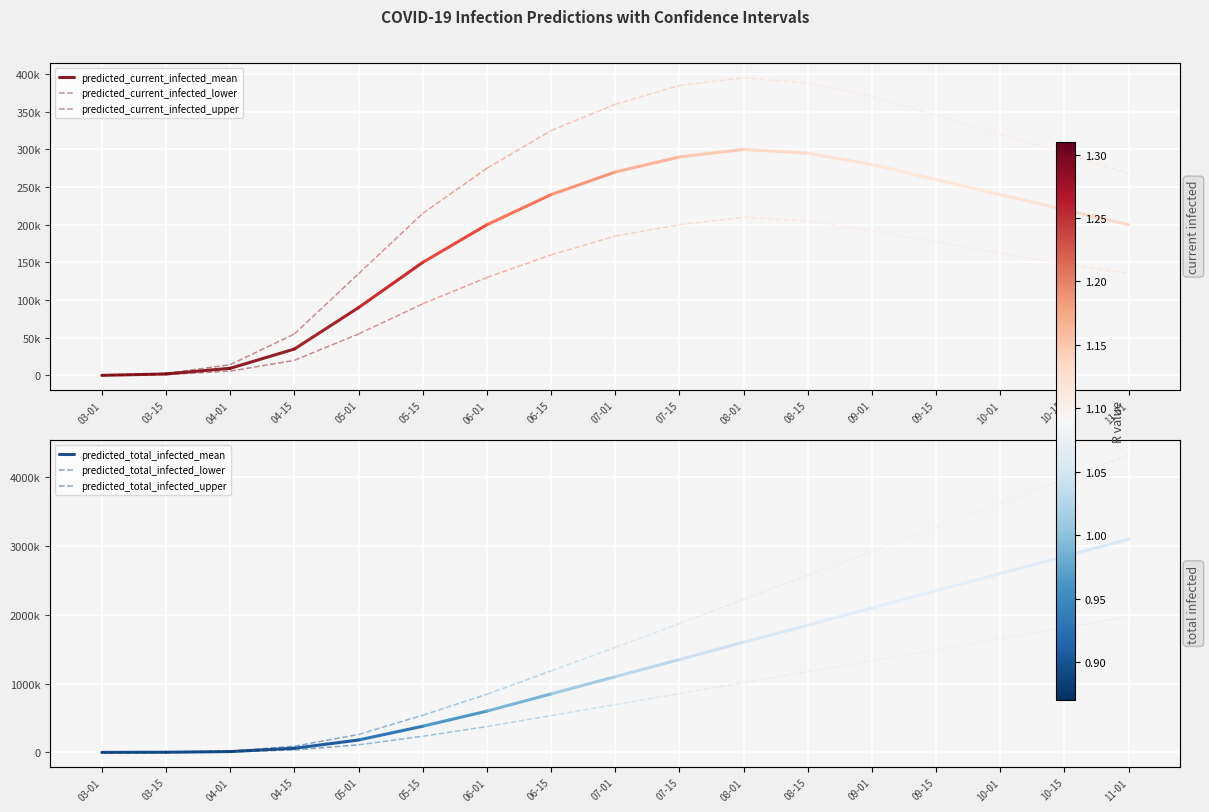

Rank the series by their maximum value, from lowest to highest.

predicted_current_infected_lower, predicted_total_infected_lower, predicted_current_infected_mean, predicted_total_infected_mean, predicted_current_infected_upper, predicted_total_infected_upper